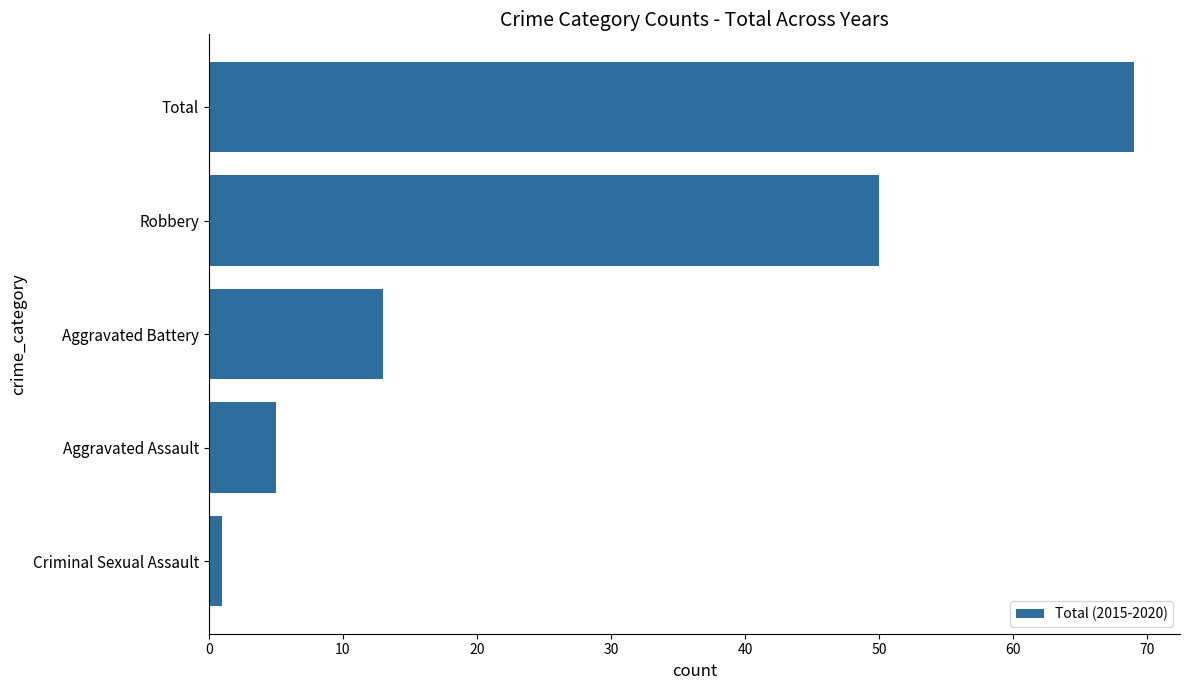

How many data points does each series have?

5